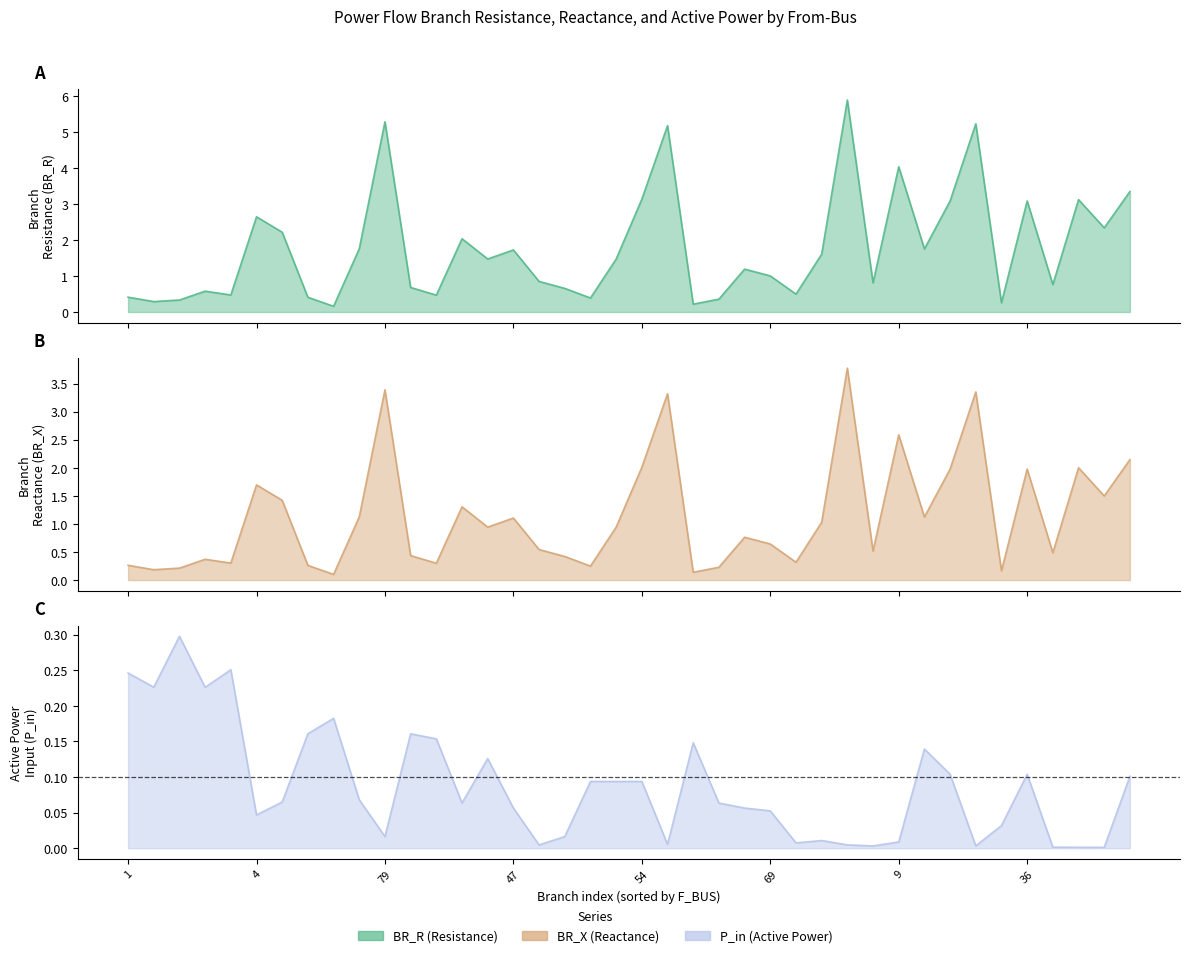

What is the sum of all BR_X values?

45.6